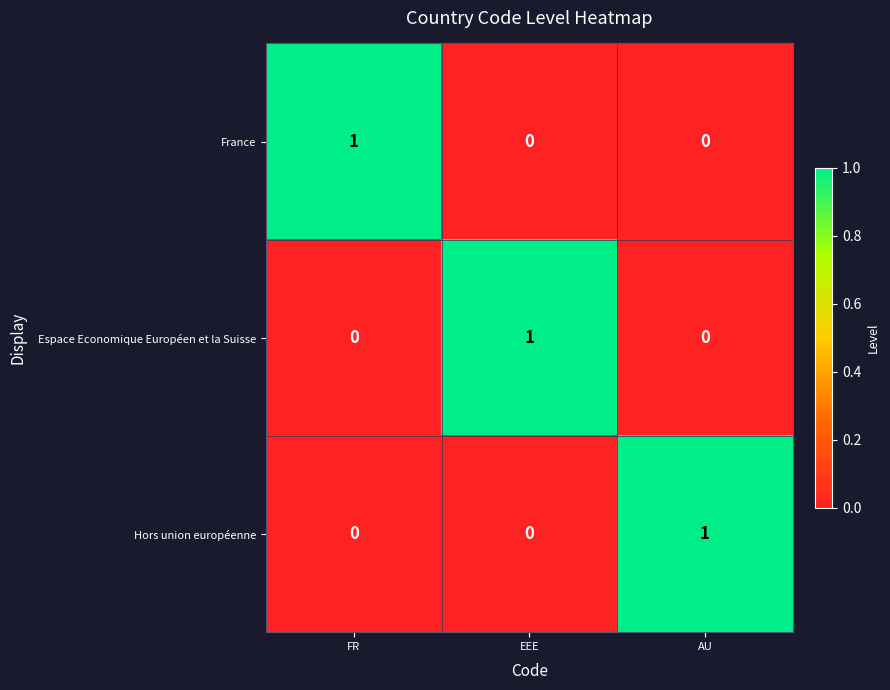

True or false: France has a value of 1 at FR.

True